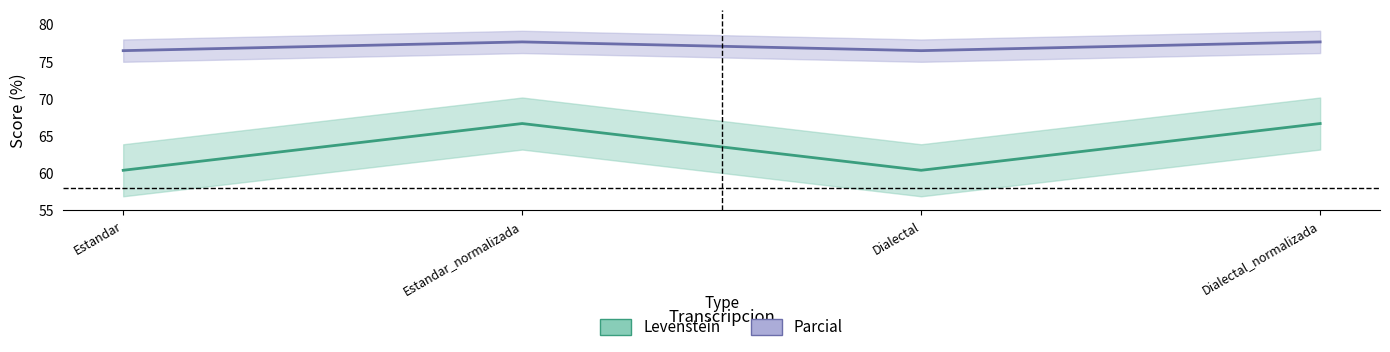

Where does the Parcial series first go above 77?

Estandar_normalizada